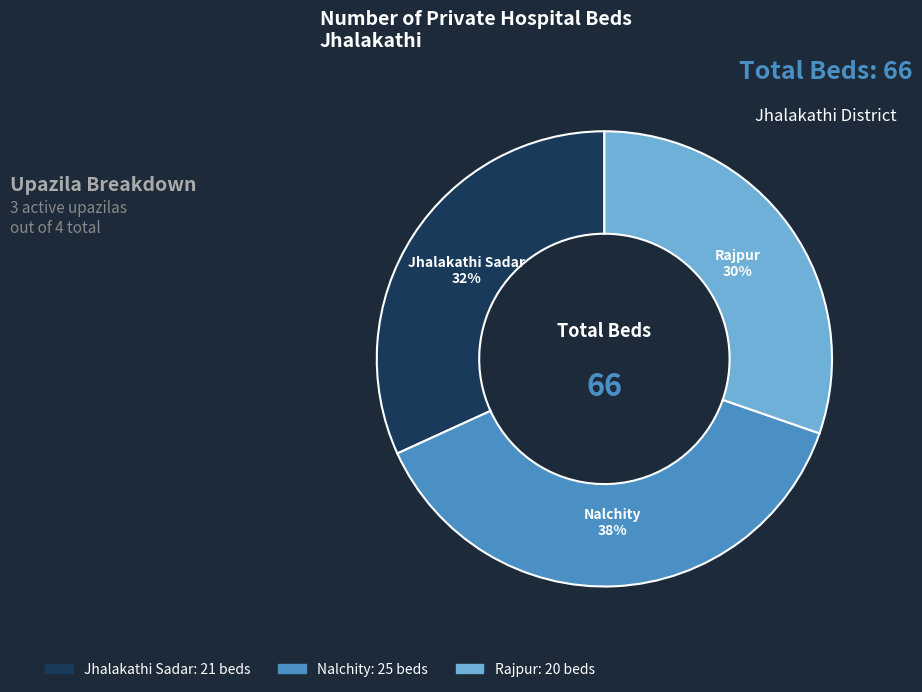

To the nearest percent, what is the average slice percentage?

33%